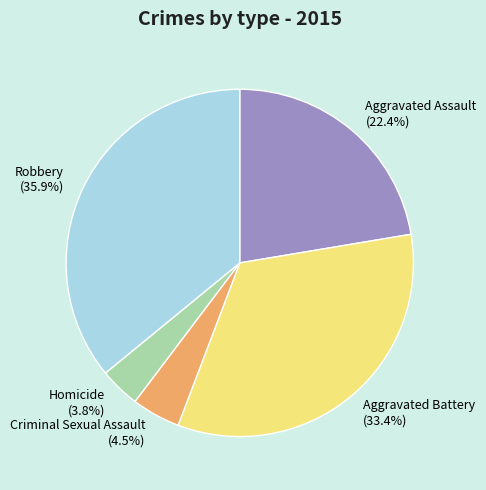

Does Robbery represent more than half of the total?

No